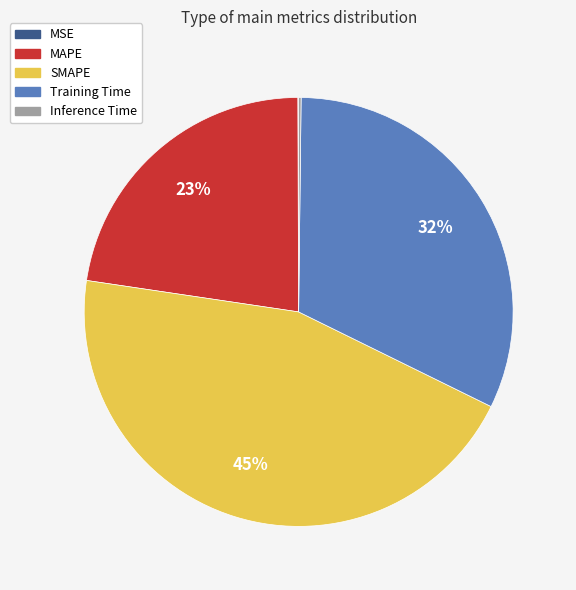

Is the sum of SMAPE and MAPE greater than half?

Yes